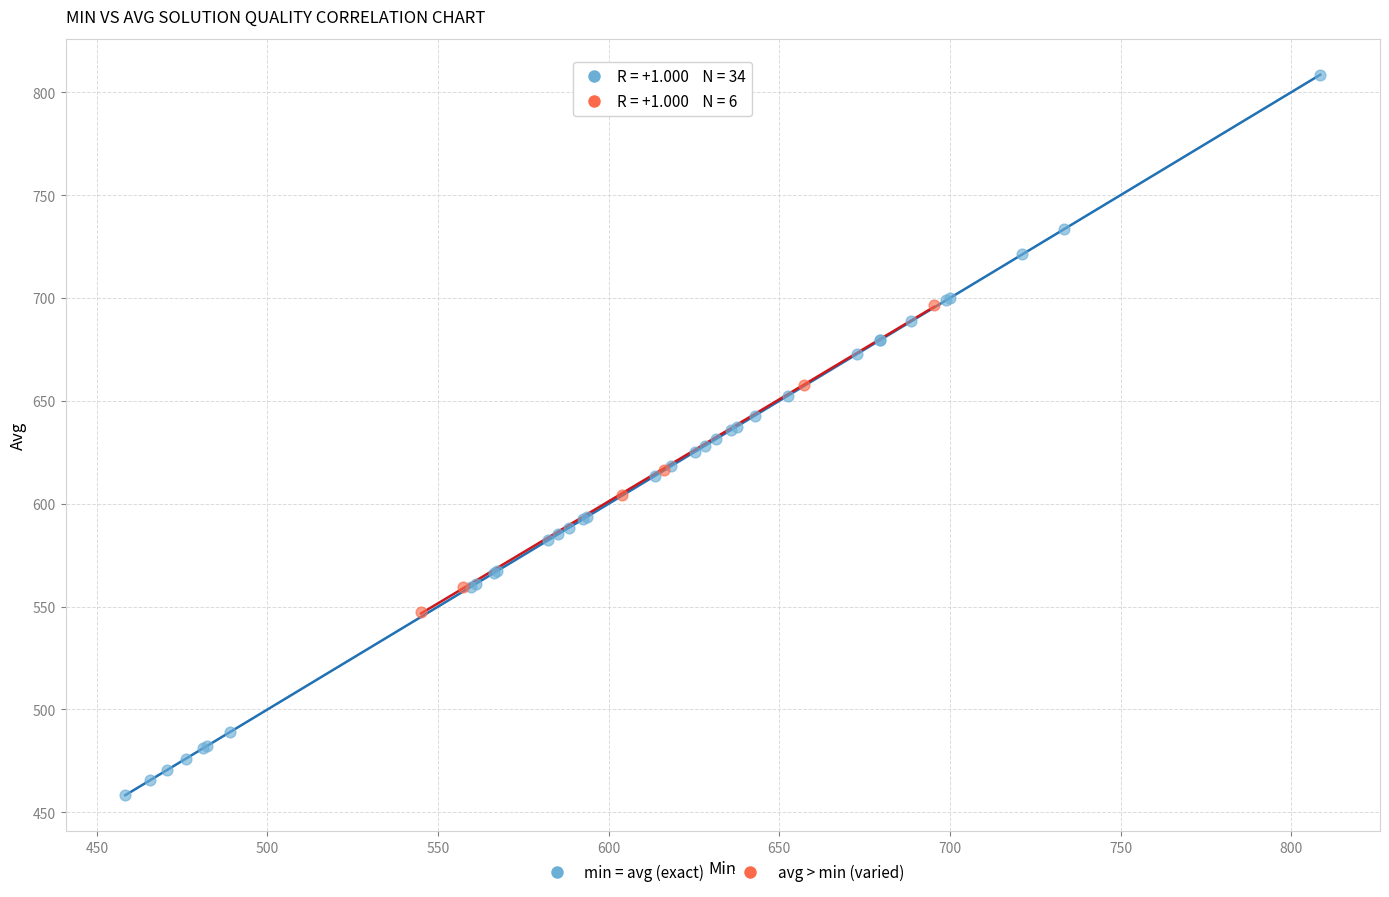

Which series contains the lowest Y value?

min = avg (exact)